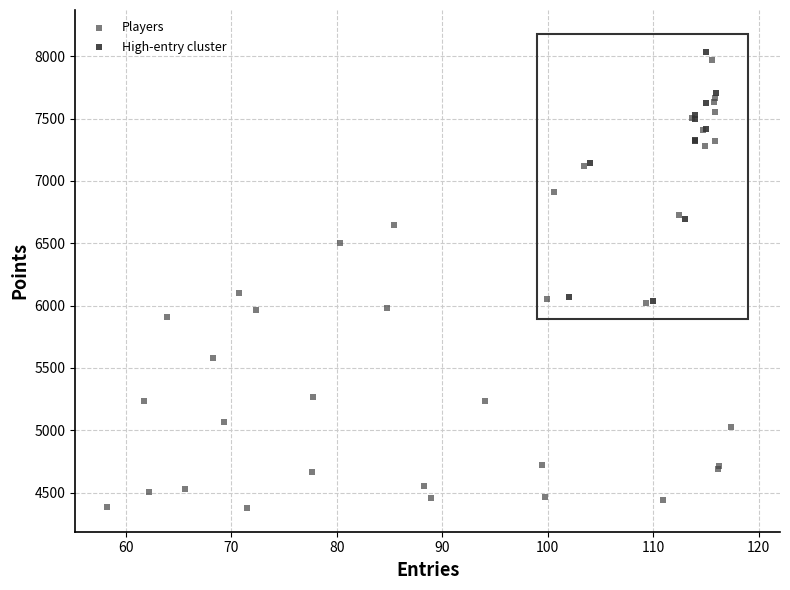

Which series reaches the minimum Y coordinate?

Players